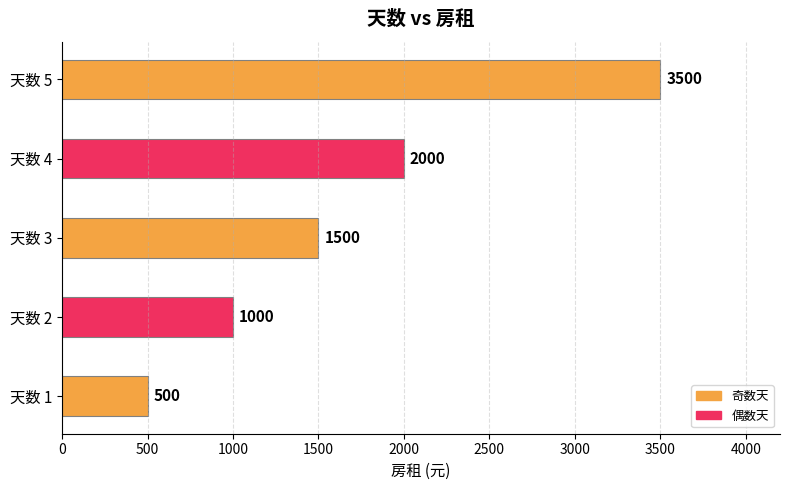

What is the difference between the values at 2 and 5?

2500